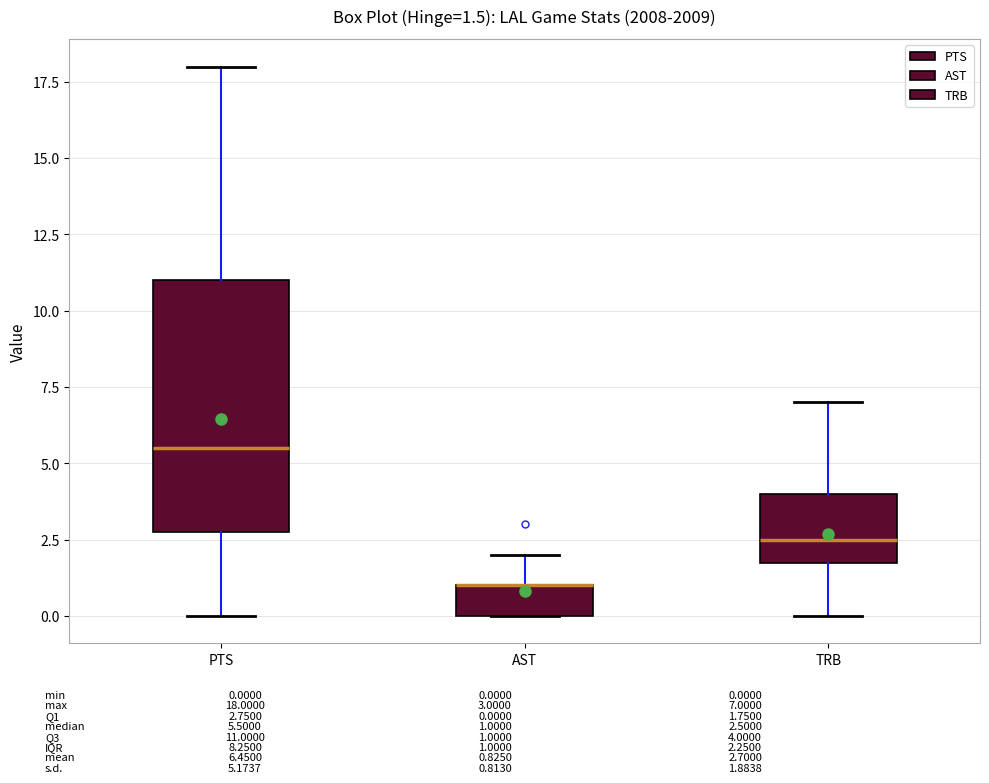

Which box is the tallest, from its lower edge to its upper edge?

PTS